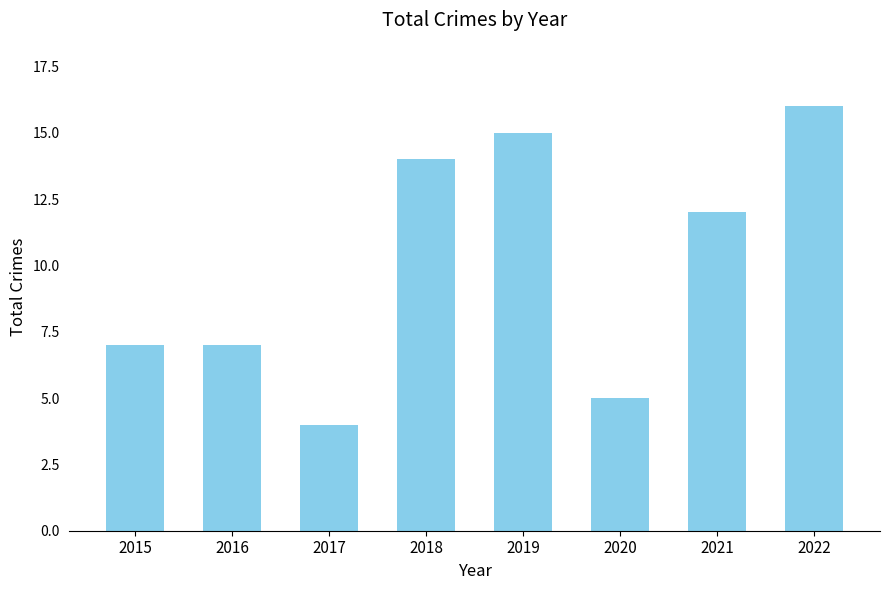

Reading left to right, transcribe all the data shown in this chart.

2015=7	2016=7	2017=4	2018=14	2019=15	2020=5	2021=12	2022=16